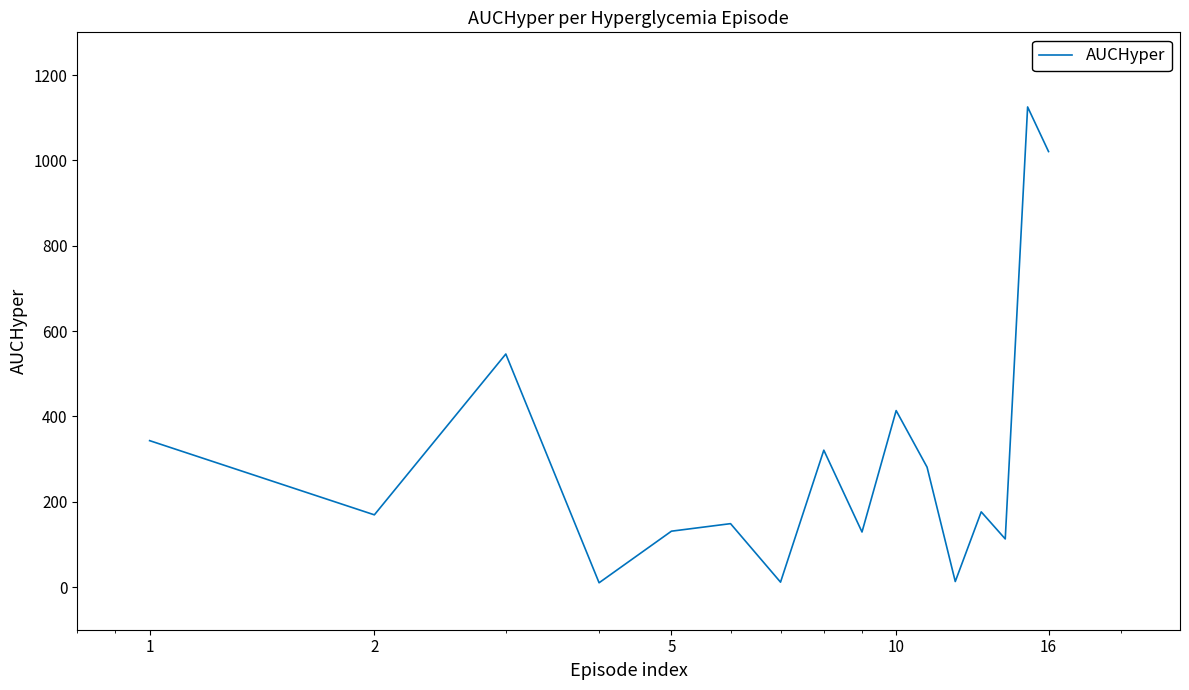

What is the difference between the maximum and minimum values?

1115.1